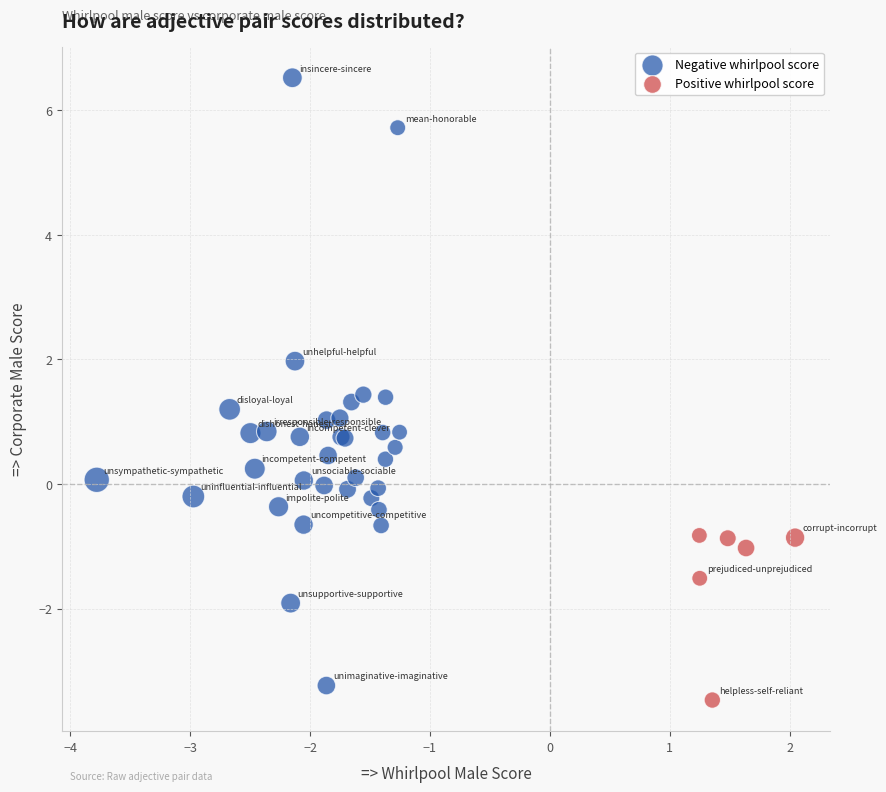

Which series contains the highest Y value?

Negative whirlpool score